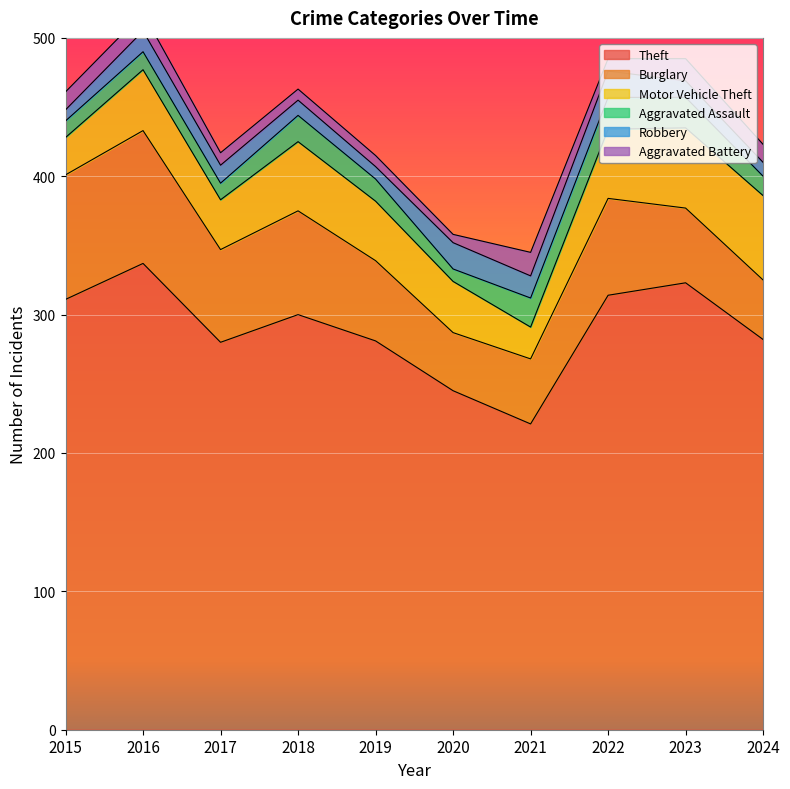

True or false: Aggravated Assault and Robbery intersect in this chart.

True